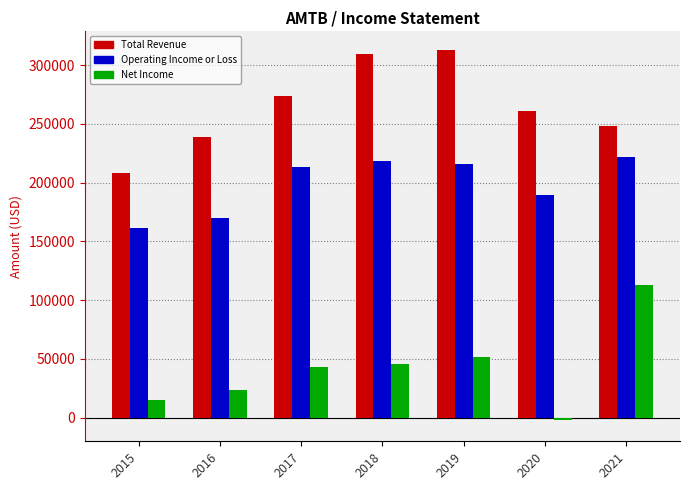

What is the total value across all series at 2019?

580500